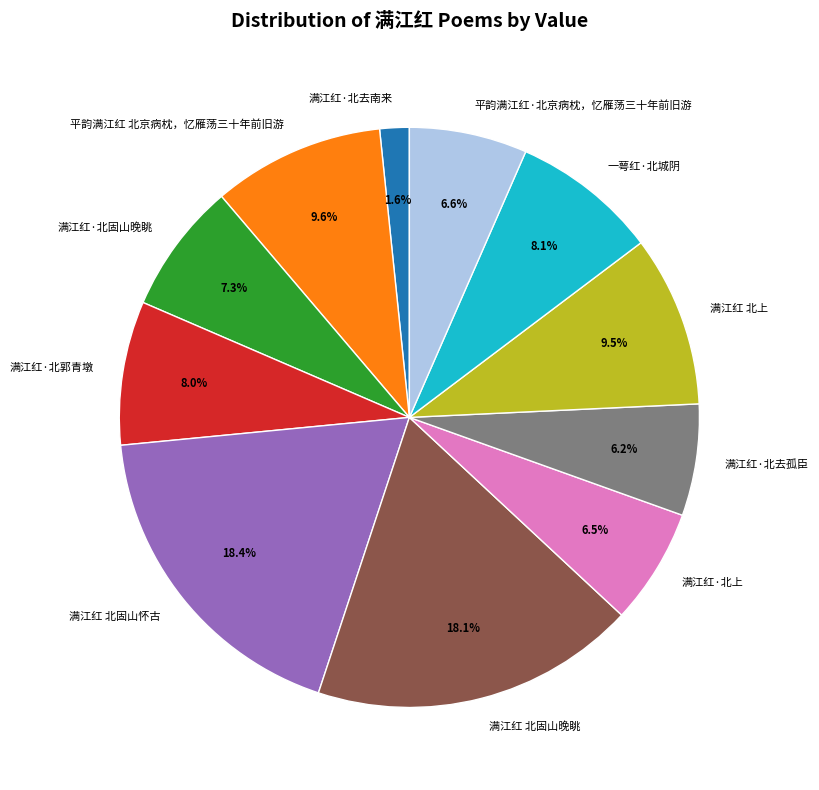

To the nearest percent, what percentage of the pie is 满江红 北固山晚眺?

18%